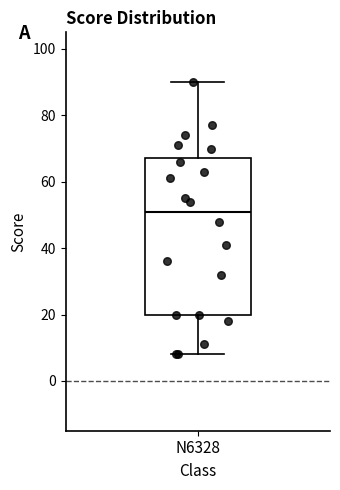

Transcribe this box plot: give where the median line is, the range the box spans, and where the two whiskers end, as read against the y-axis. The values are not printed on the chart, so give them approximately, as read against the axis.

median 52, box 20 to 68, whiskers 8 to 90